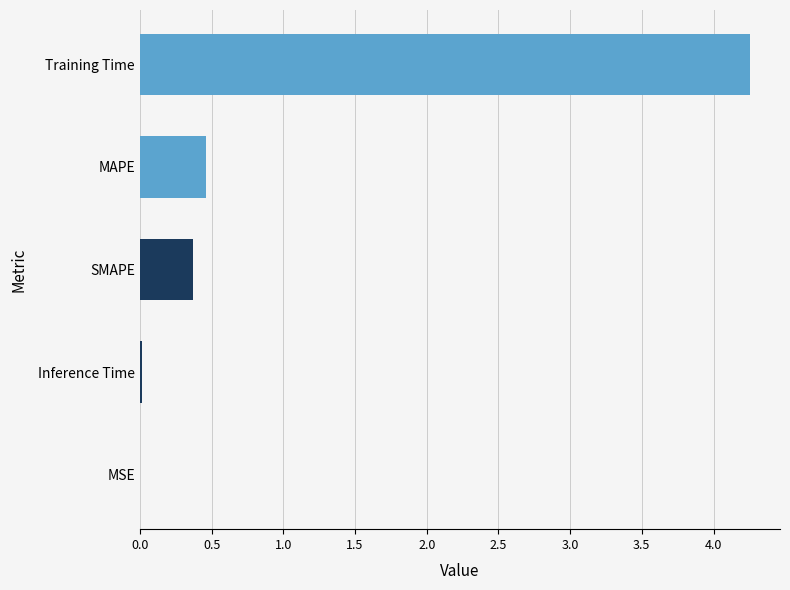

Is it true that the value at SMAPE is 0.4?

True